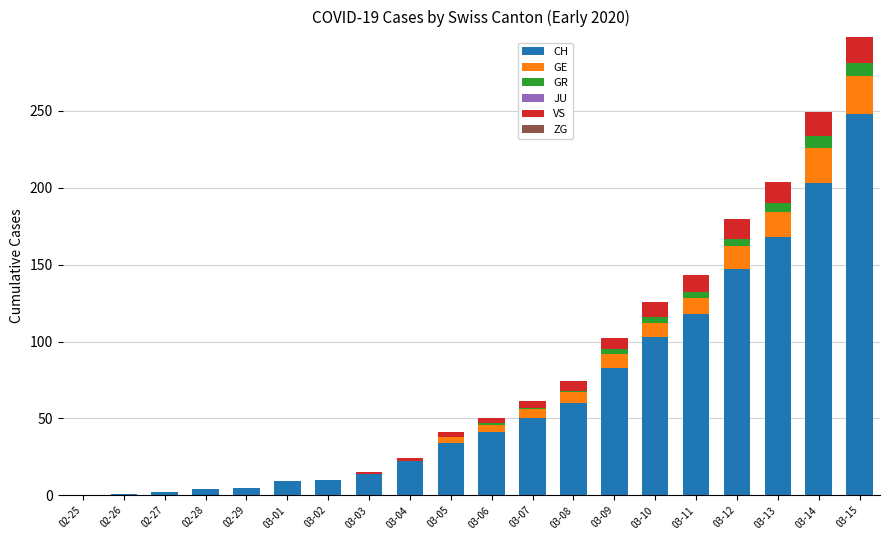

Are the bars grouped side by side (vs. stacked)?

No